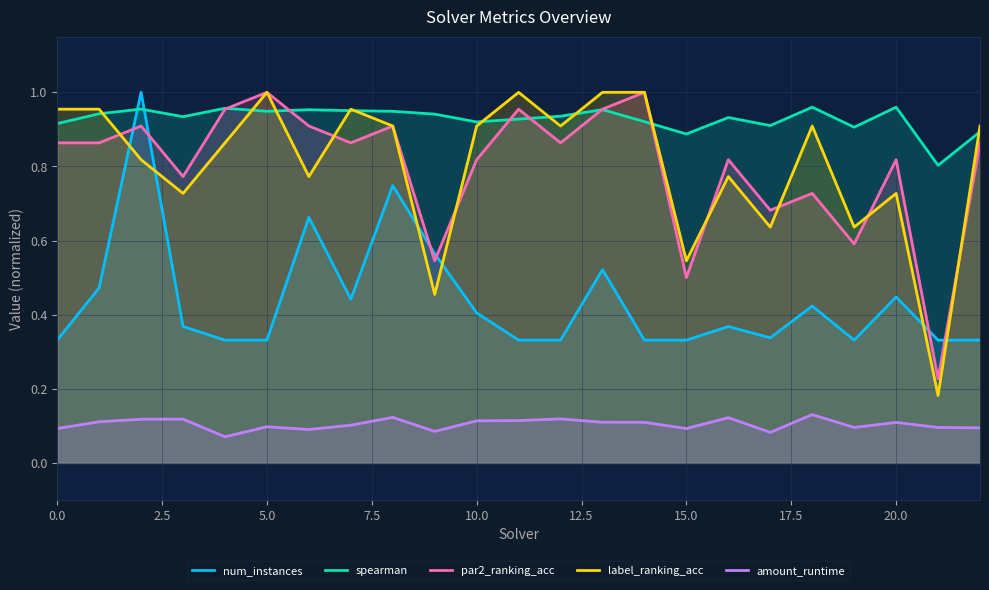

Which series has the largest range (max minus min)?

label_ranking_acc